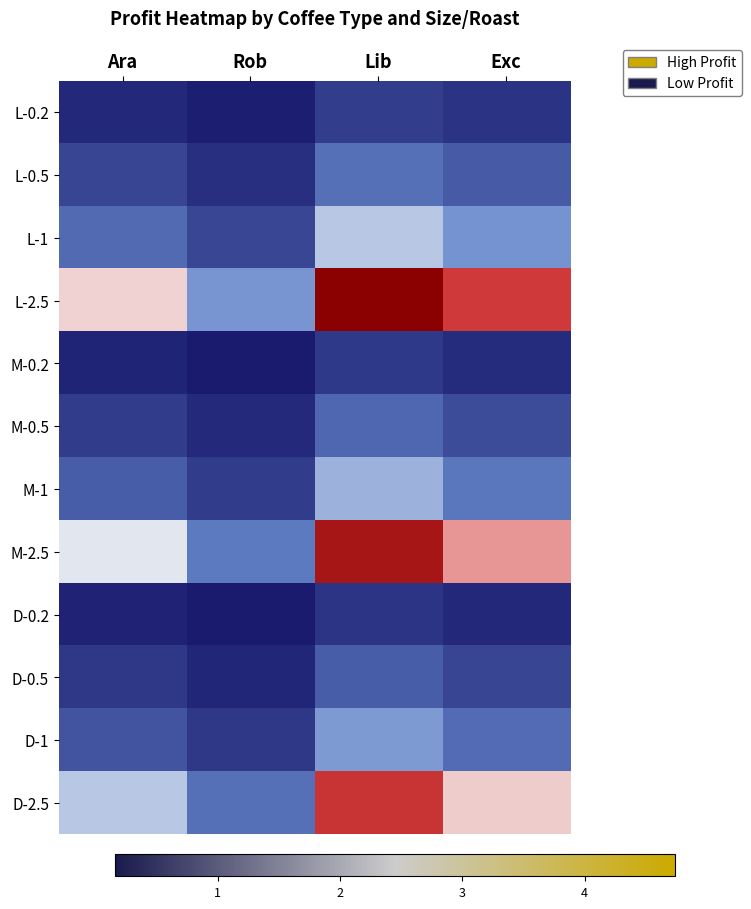

What is the total value across all series at Rob?

7.8